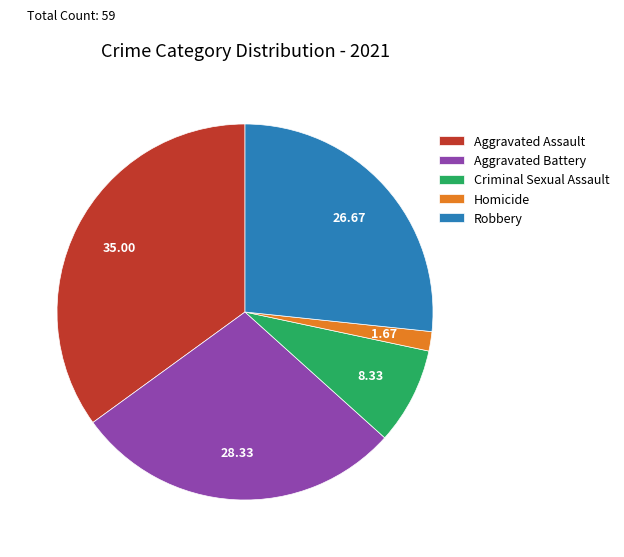

Approximately how many times larger is the value at Aggravated Assault compared to Homicide?

21.0